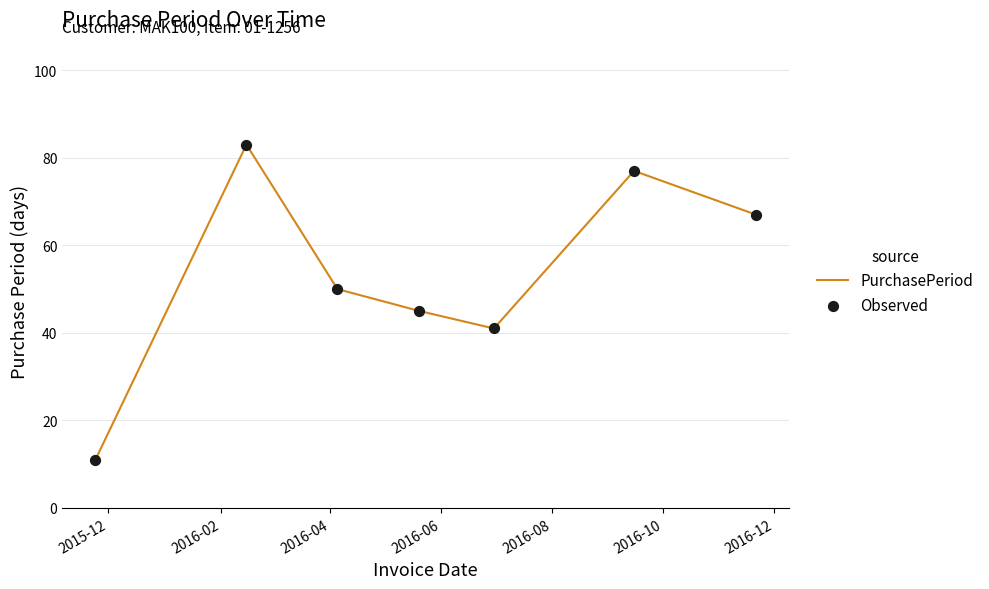

How many interior local valleys (lower than both neighbors) does the data have?

1